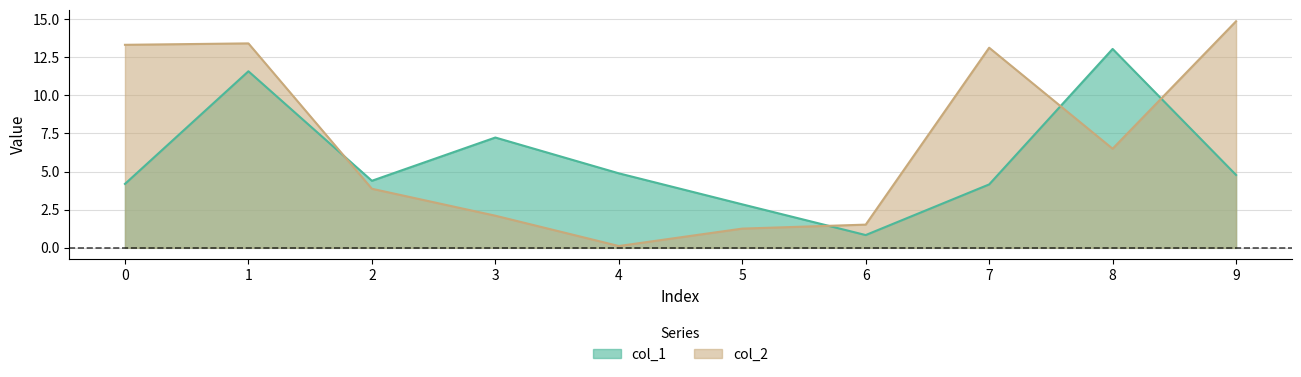

Reading right to left, list all the values displayed in this chart.

col_1: 4.8	13.0	4.2	0.8	2.9	4.9	7.2	4.4	11.6	4.2
col_2: 14.9	6.5	13.1	1.5	1.3	0.1	2.1	3.9	13.4	13.3